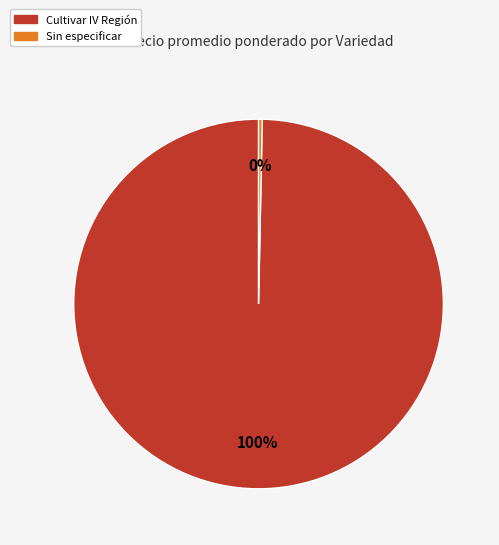

How many segments does this pie chart have?

2